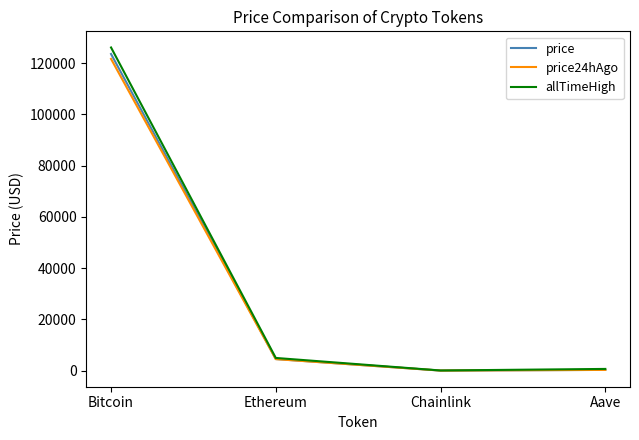

What is the greatest value displayed?

126080.0